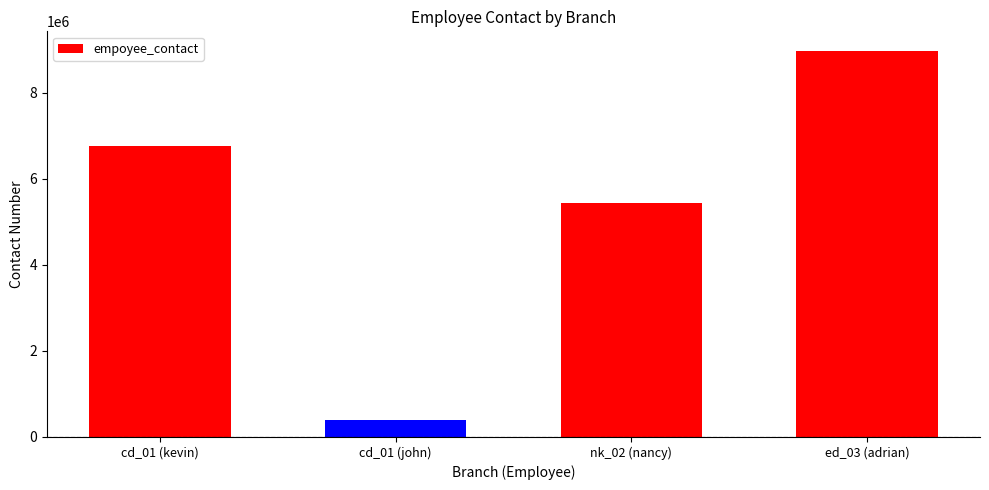

What is the approximate value at cd_01 (john), to the nearest 50?

389750